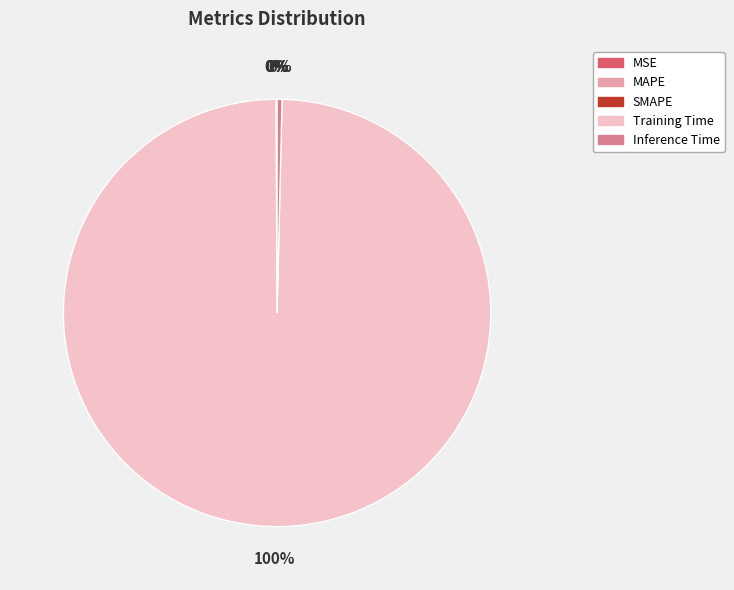

Which slice is the largest?

Training Time